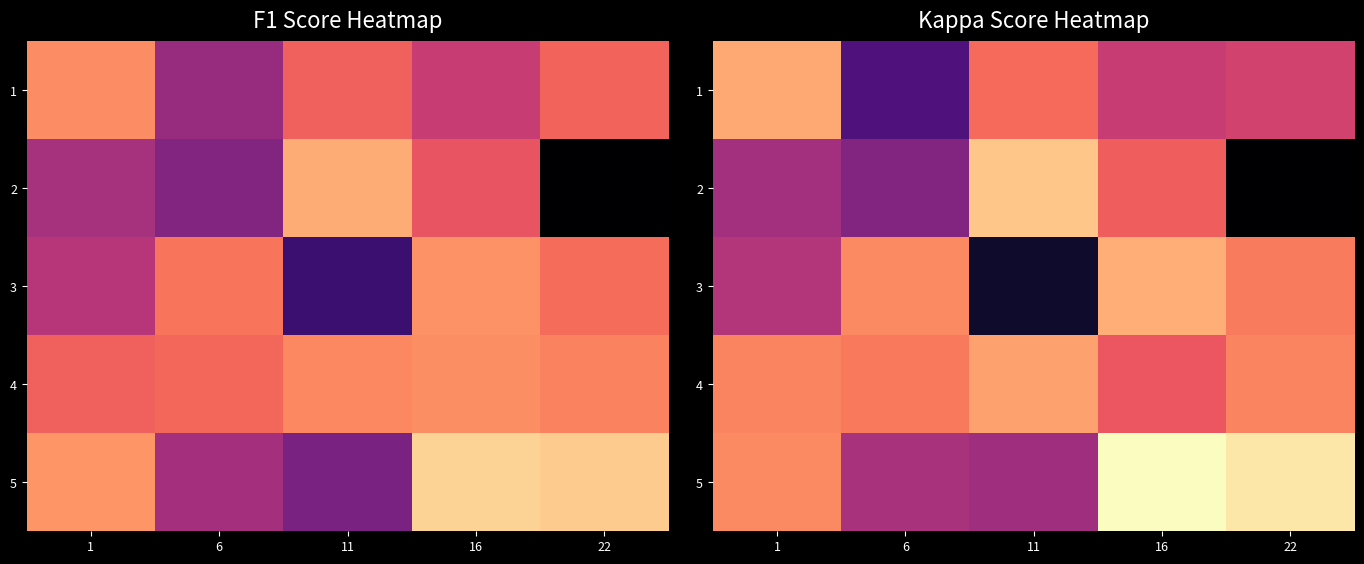

List the series in order of their peak value, lowest first.

4, 1, 3, 2, 5